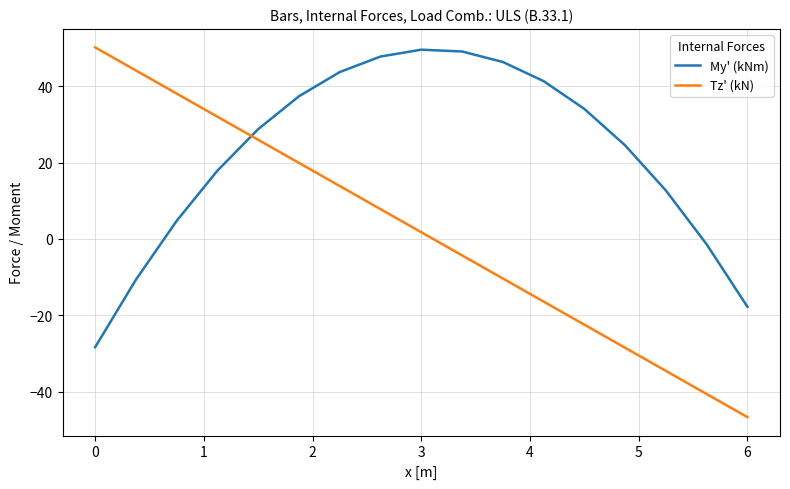

Does the chart display data point markers on the line(s)?

No